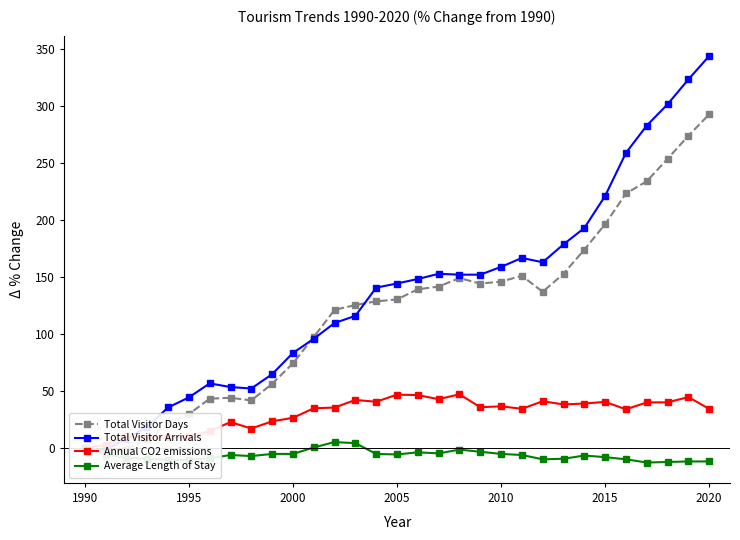

Reading left to right, extract all data points from this chart.

Total Visitor Days: 0.0	-6.6	-0.7	7.7	21.6	29.7	43.2	44.0	41.7	56.3	74.2	97.3	121.1	125.3	128.5	130.2	139.1	141.4	148.9	144.1	145.8	150.9	136.9	152.6	173.8	196.1	223.0	233.7	253.5	273.6	292.4
Total Visitor Arrivals: 0.0	-1.3	8.2	18.5	35.5	44.3	56.6	53.4	52.1	64.7	83.3	95.7	109.5	115.8	140.5	144.2	148.1	152.6	151.9	151.9	158.7	166.5	162.8	178.4	192.8	220.9	258.6	282.5	301.2	323.0	343.5
Annual CO2 emissions: 0.0	2.7	10.4	8.9	9.4	9.8	14.9	22.6	17.1	23.4	26.4	34.8	35.4	42.1	40.5	46.7	46.4	42.8	47.1	35.8	36.5	34.4	40.9	38.2	39.0	40.4	33.9	39.9	40.0	44.6	34.3
Average Length of Stay: 0.0	-5.7	-8.5	-9.4	-10.4	-10.4	-9.0	-6.1	-7.1	-5.2	-5.2	0.5	5.2	4.2	-5.2	-5.7	-3.8	-4.7	-1.4	-3.3	-5.2	-6.1	-9.9	-9.4	-6.6	-8.0	-9.9	-12.7	-12.3	-11.8	-11.8